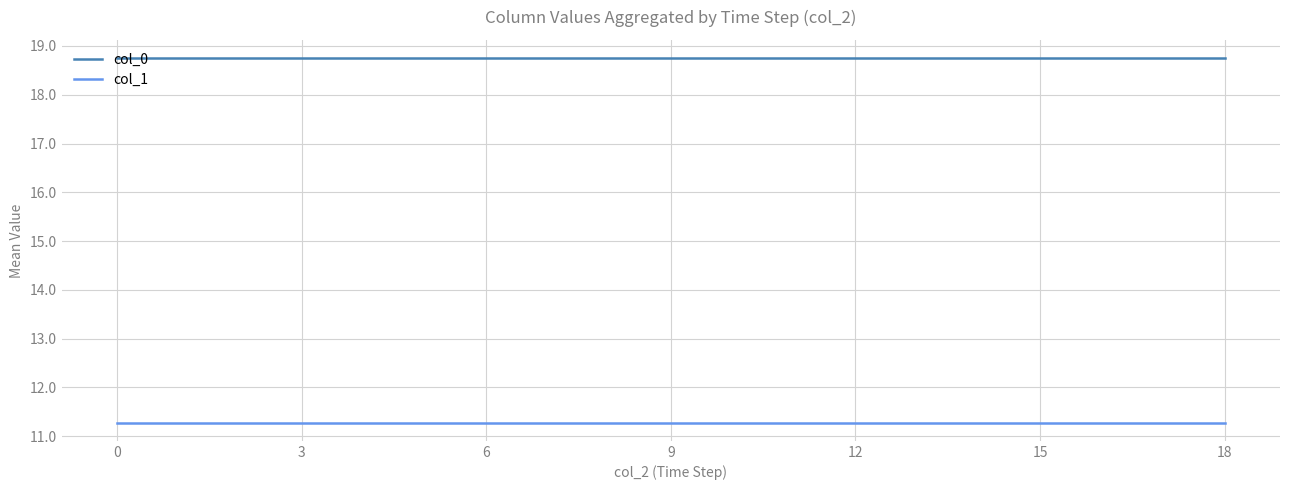

What is the smallest value displayed?

11.3